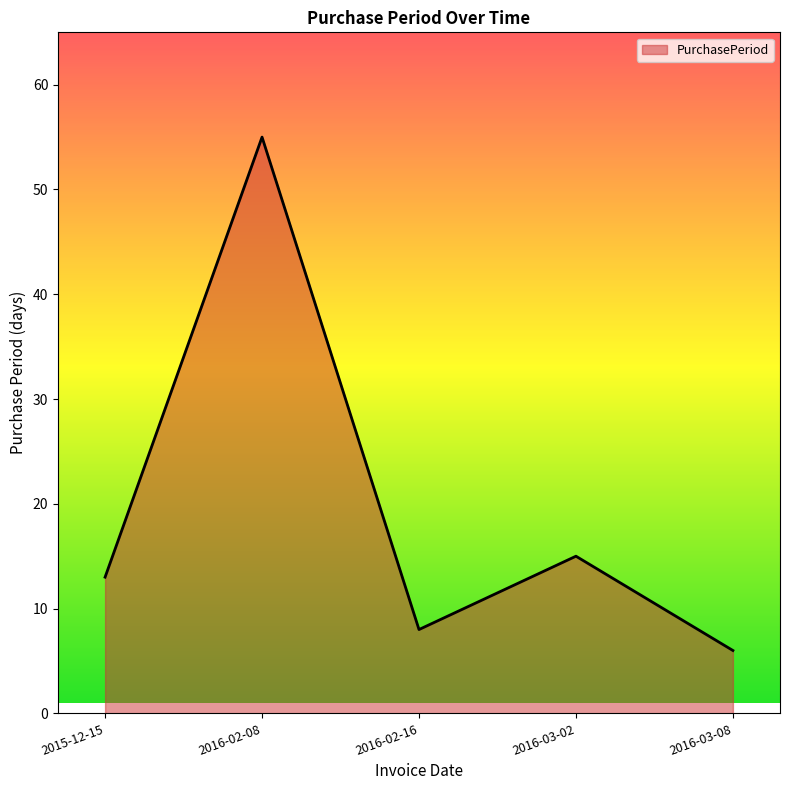

Reading left to right, transcribe all the data shown in this chart.

2015-12-15=13	2016-02-08=55	2016-02-16=8	2016-03-02=15	2016-03-08=6